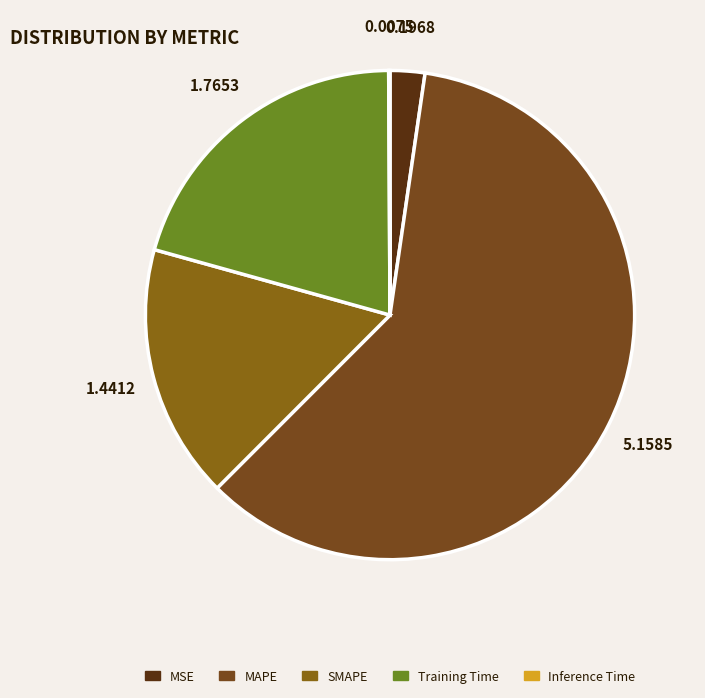

Count the number of slices in the pie.

5